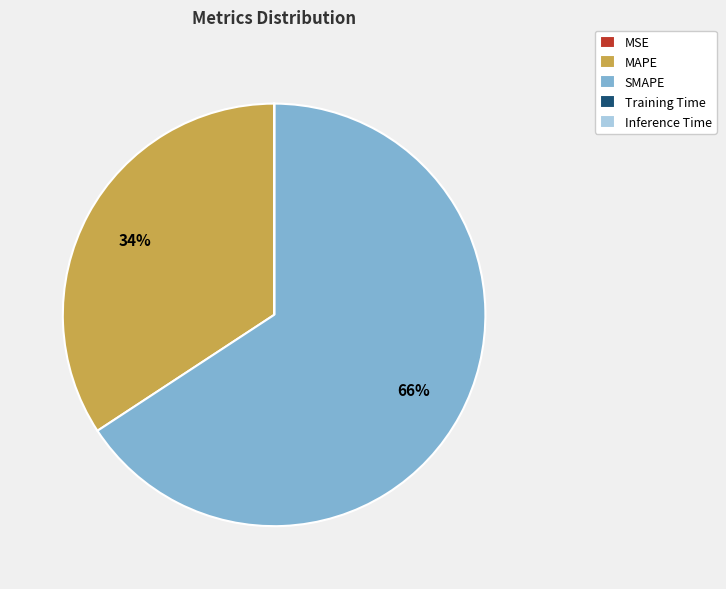

Is MAPE the majority of the pie?

No